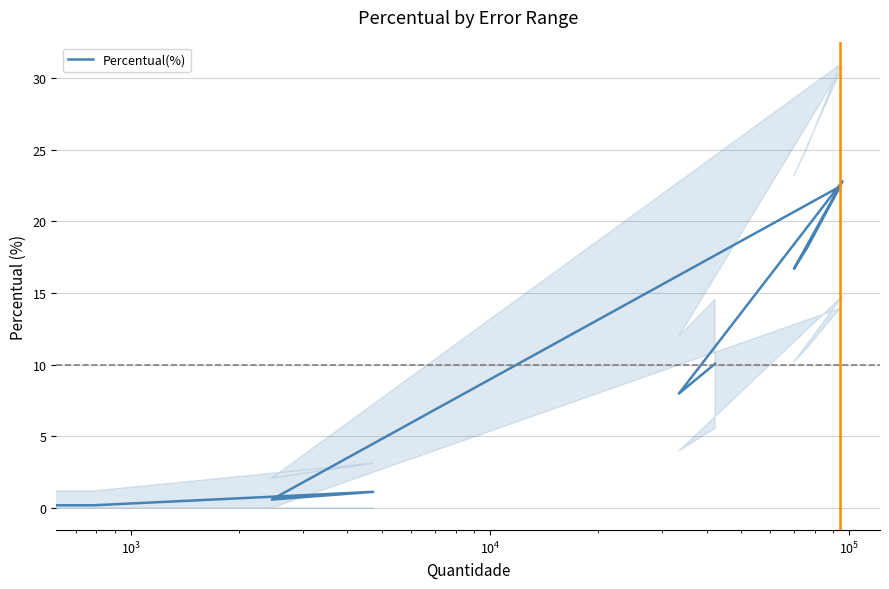

How many points are lower than both their immediate neighbors (excluding endpoints)?

3